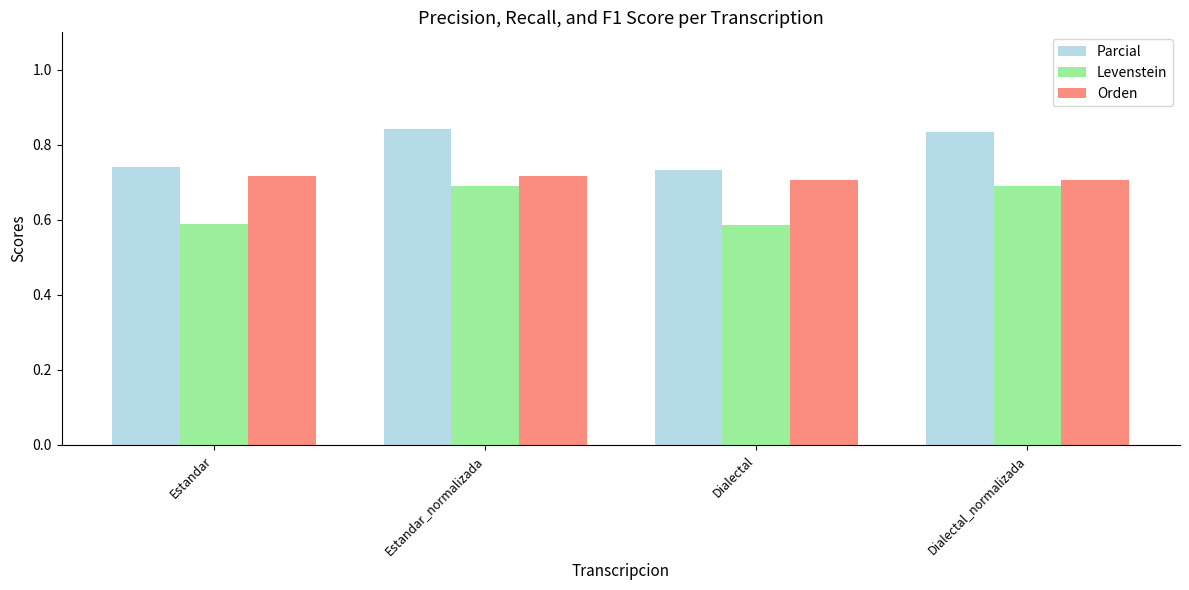

What are all the series names shown in the legend?

Parcial, Levenstein, Orden